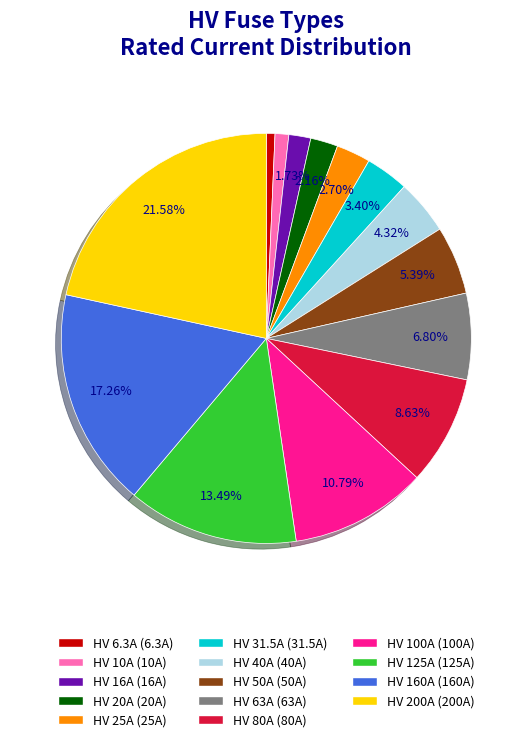

To the nearest percent, what is the combined percentage of HV 6.3A and HV 16A?

2%